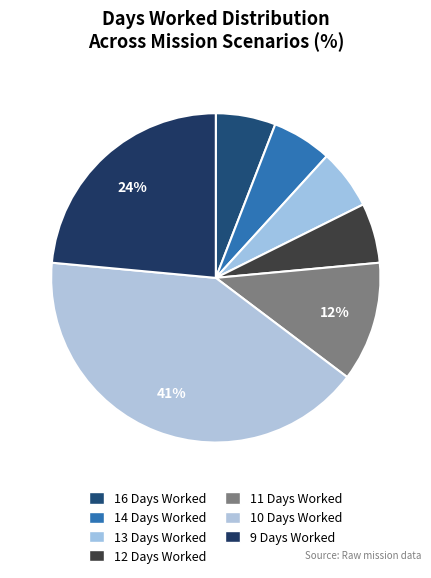

The 10 slice represents 33% of the pie. True or false?

False